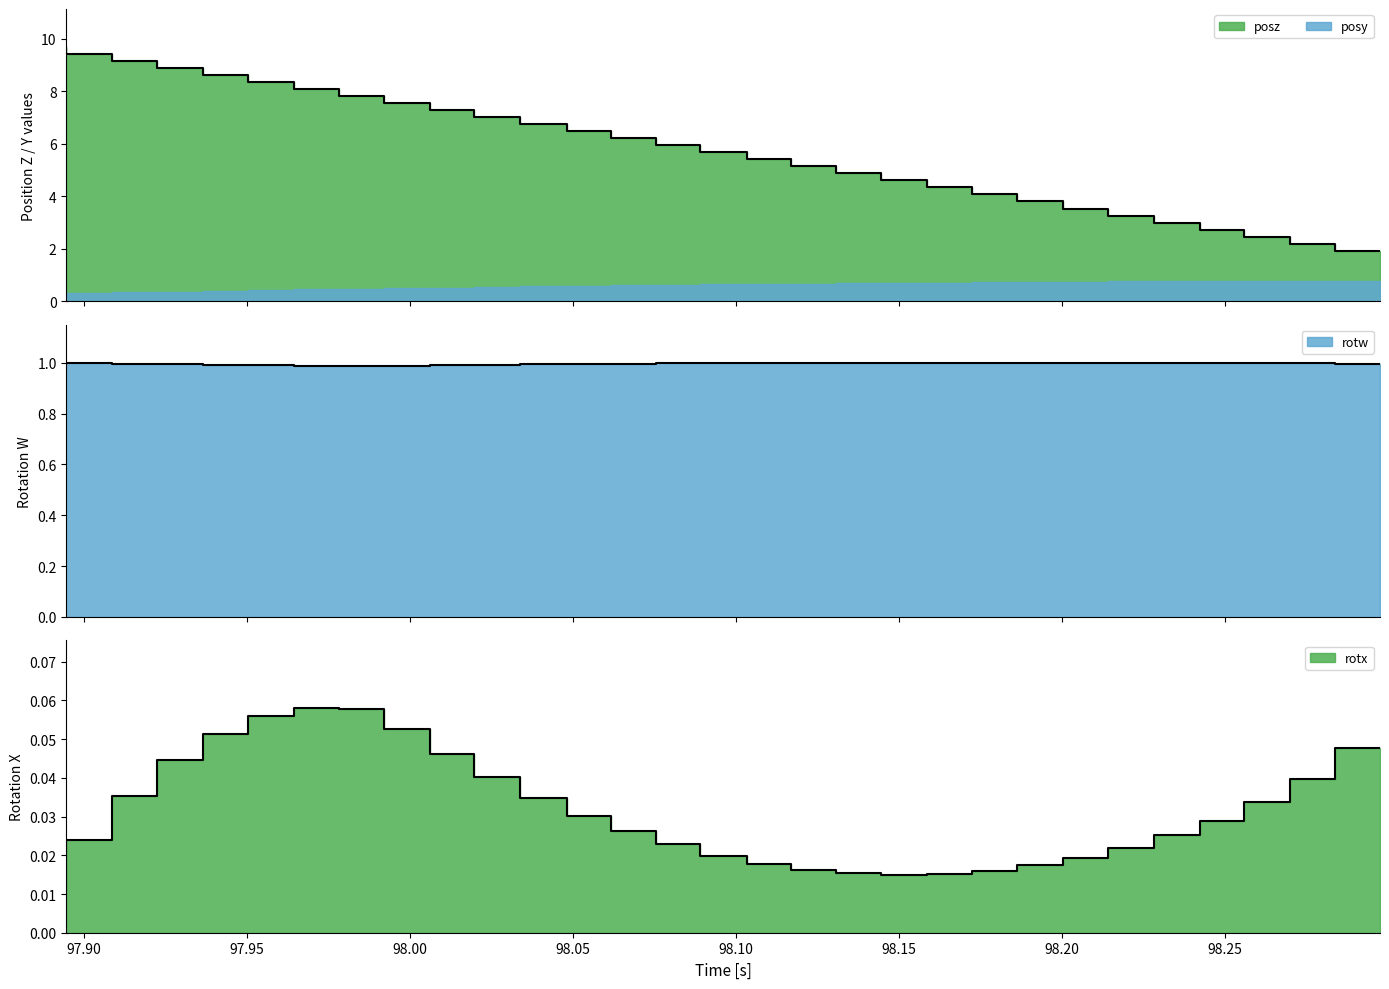

True or false: posz and rotw intersect in this chart.

False